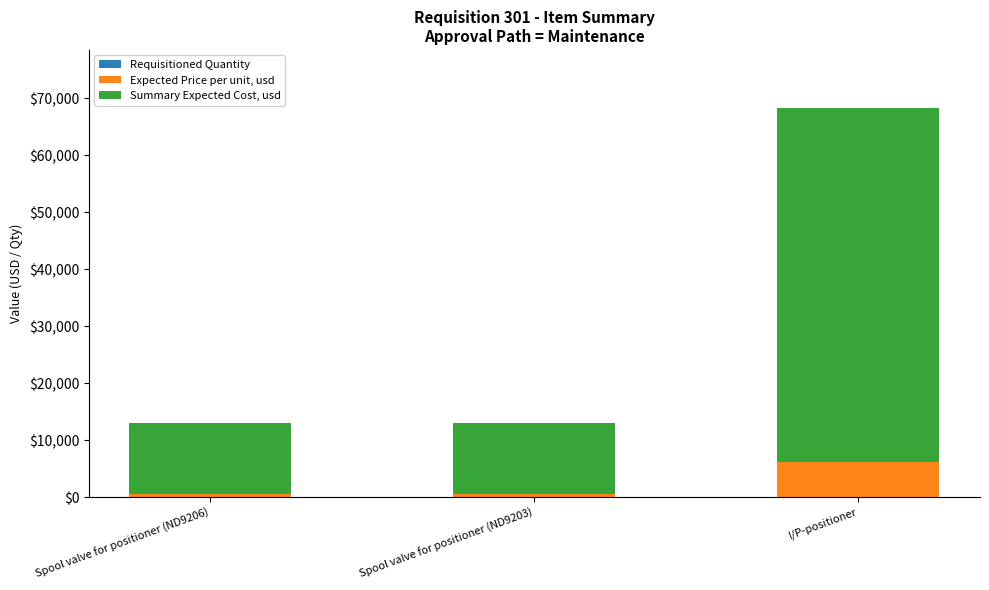

At which category is the sum across all series the highest?

I/P-positioner